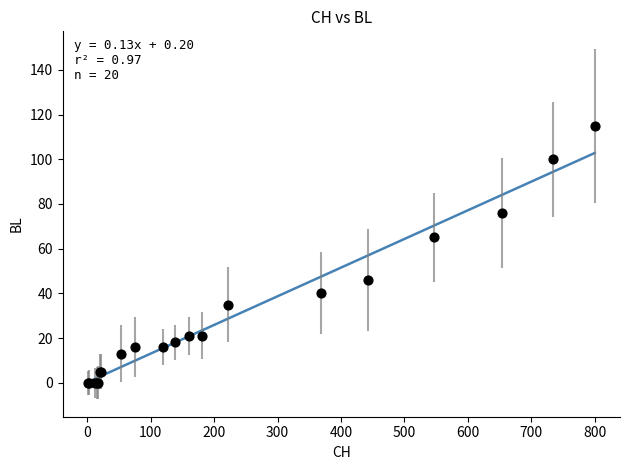

What Y value in the scatter plot is closest to 57?

65